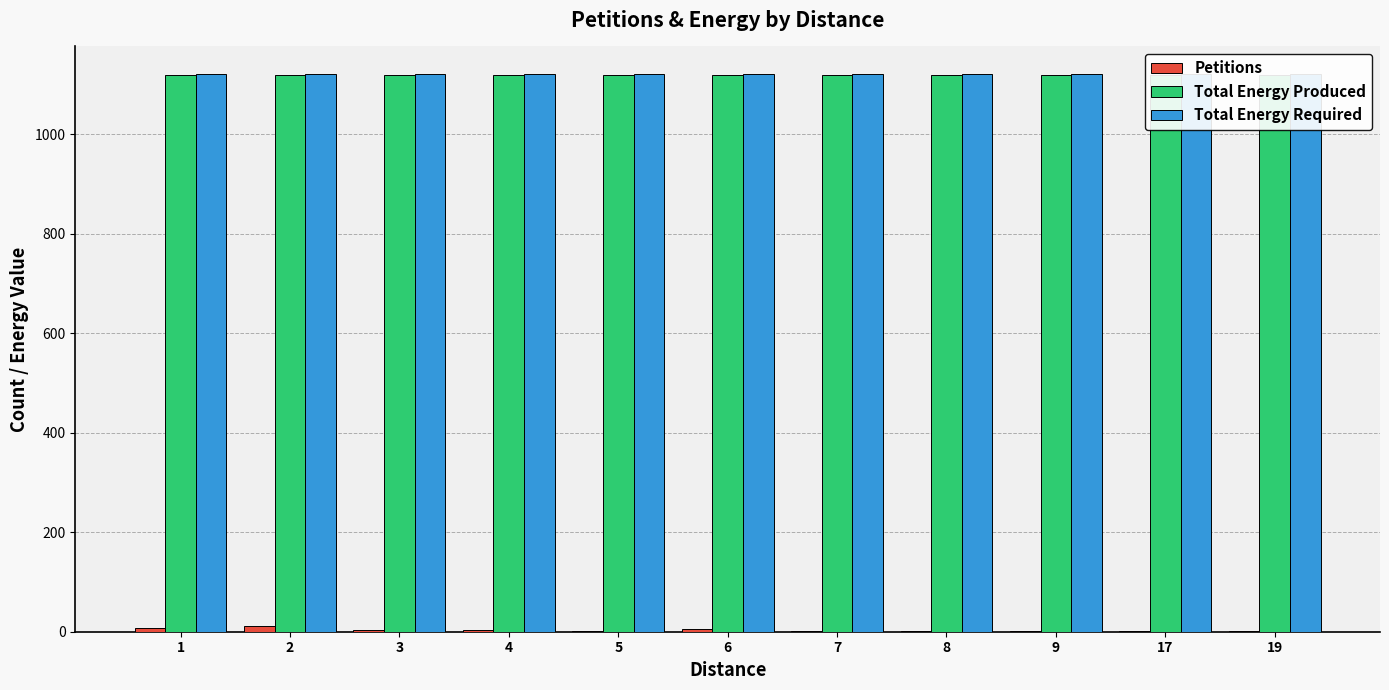

True or false: Total Energy Required has a value of 1121 at 19.

True